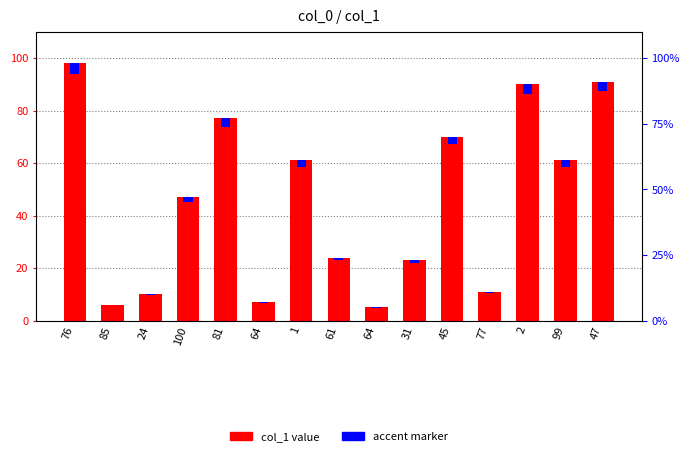

Which label corresponds to the largest value in the chart?

76